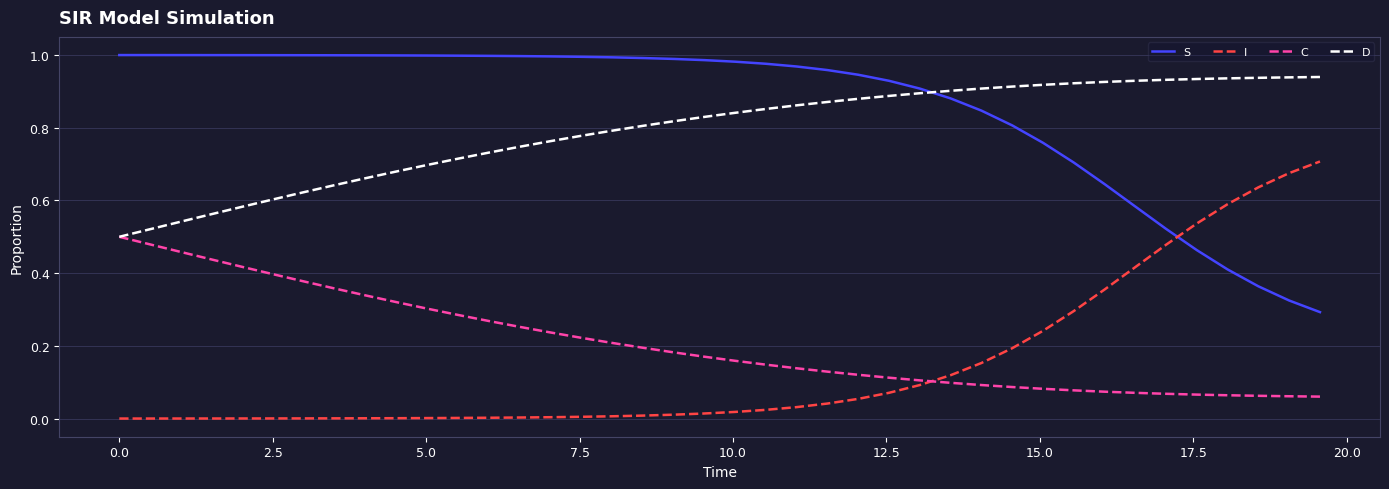

Rank the series by their maximum value, from lowest to highest.

C, I, D, S